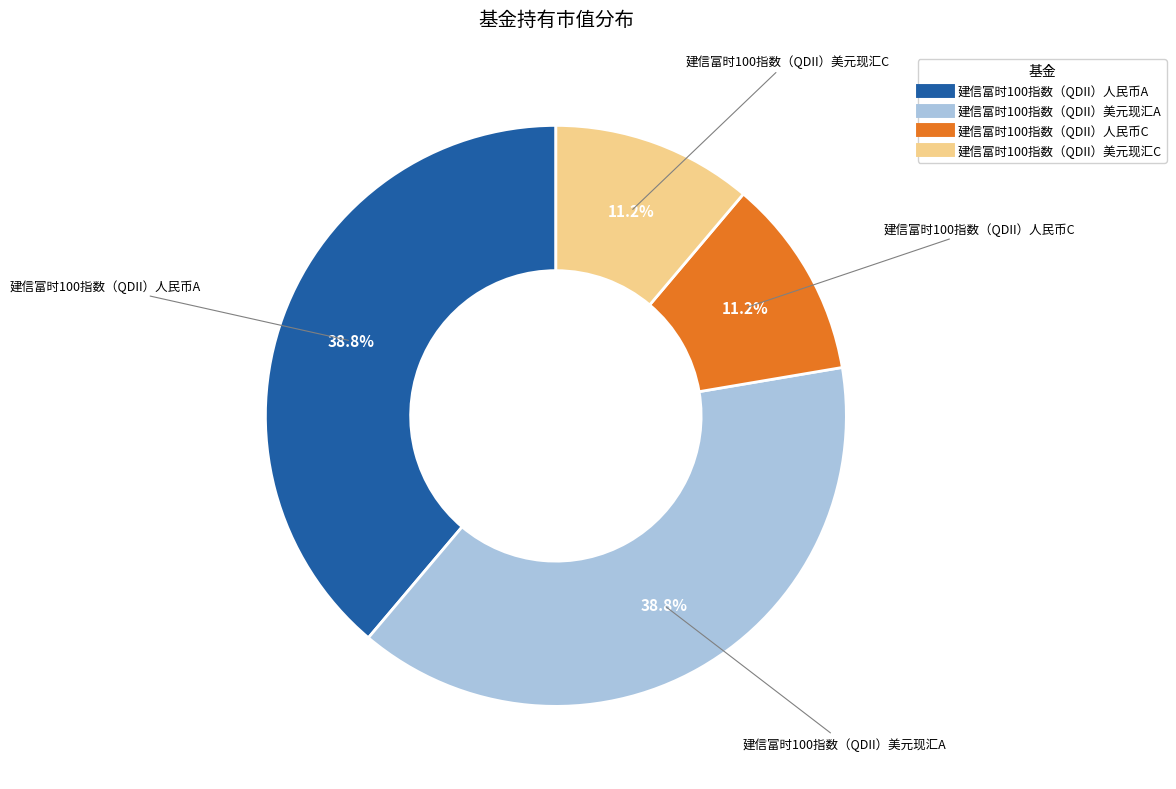

Is there a majority slice in this chart?

No